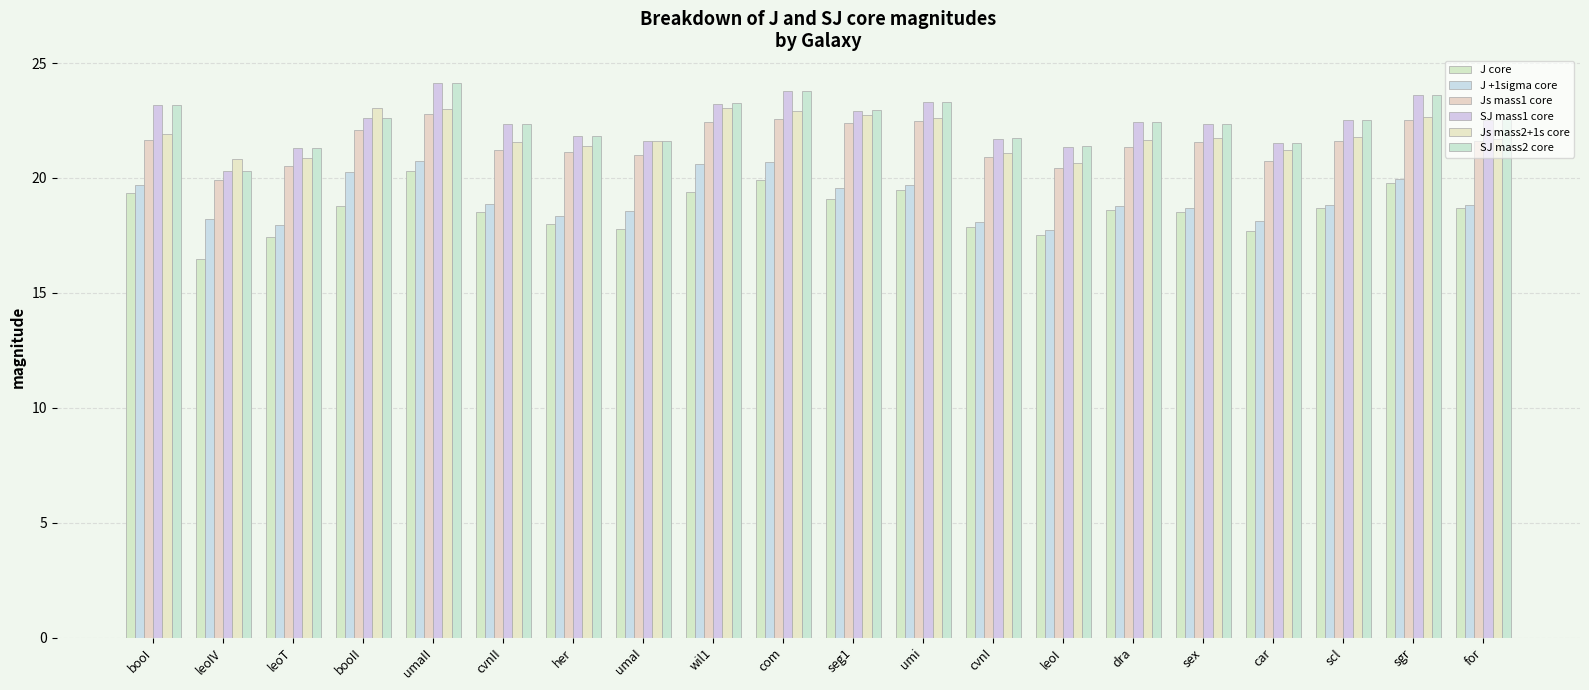

What is the label of the 17th bar from the left?

car